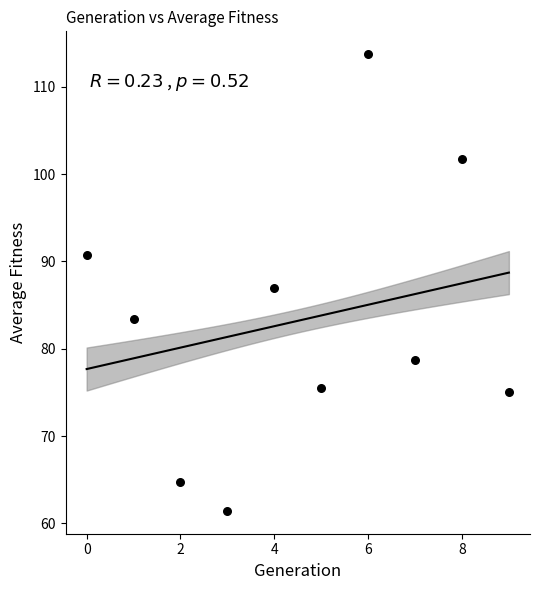

What is the range of Y values (max minus min)?

52.3